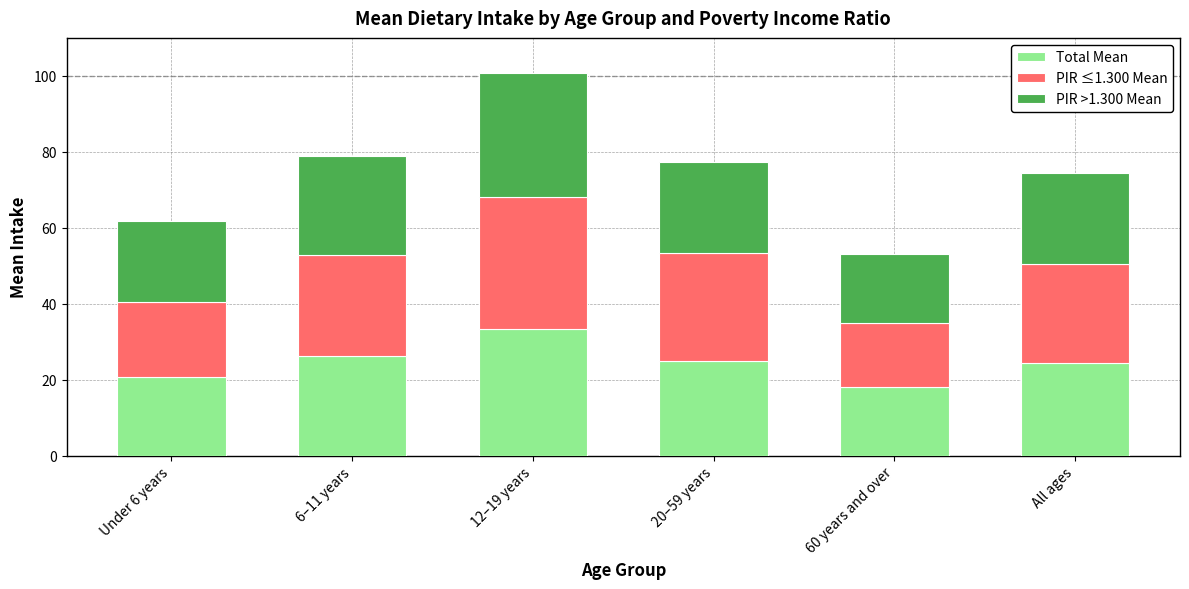

The Total Mean series shows 24.3 at All ages. True or false?

True